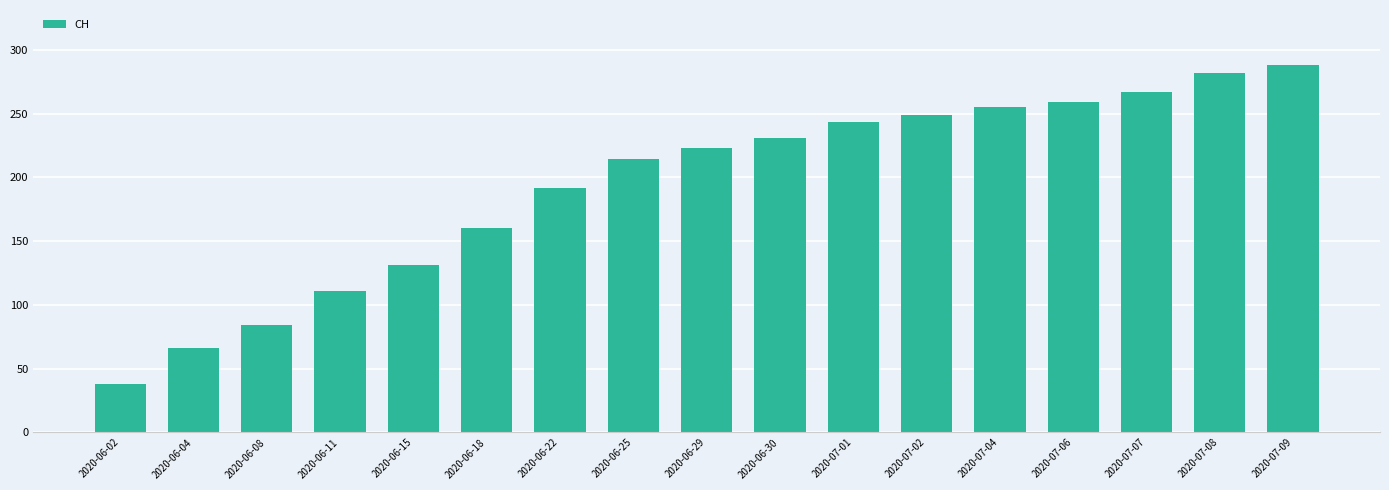

What value does the data have at 2020-07-08?

282